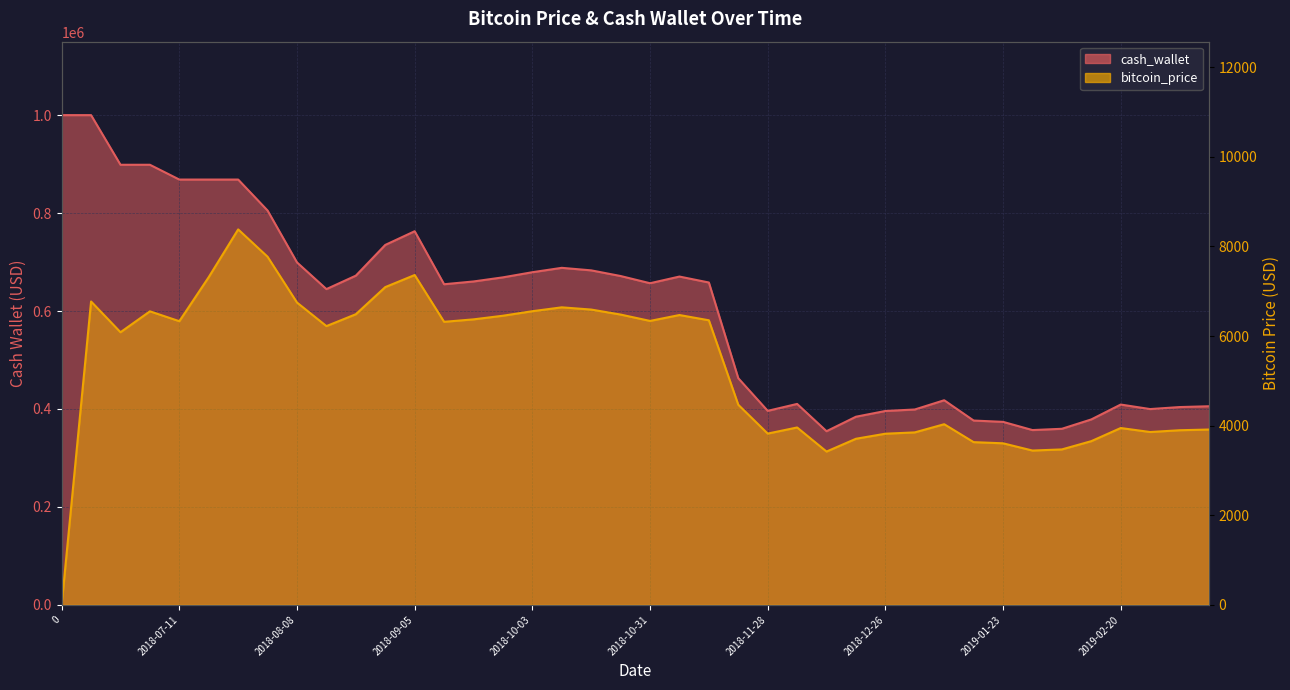

Which series has the widest spread of values?

cash_wallet